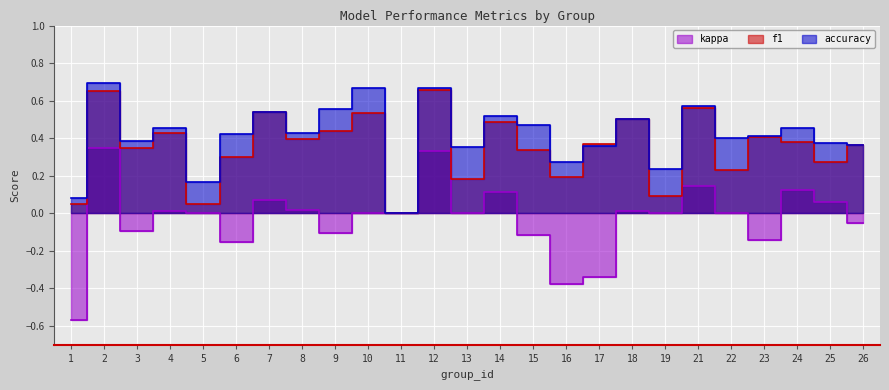

At which label is f1 closest to 0?

11